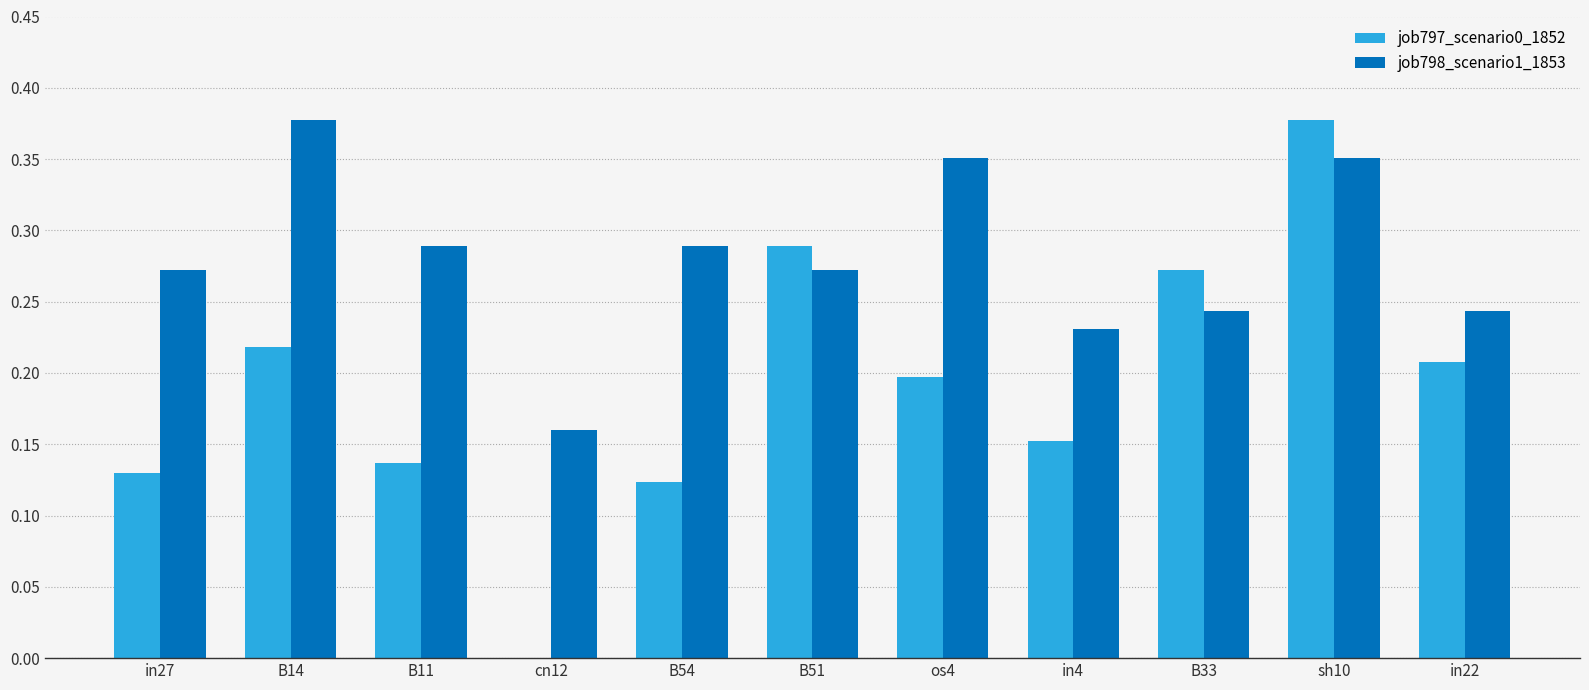

What is the total value across all series at os4?

0.5